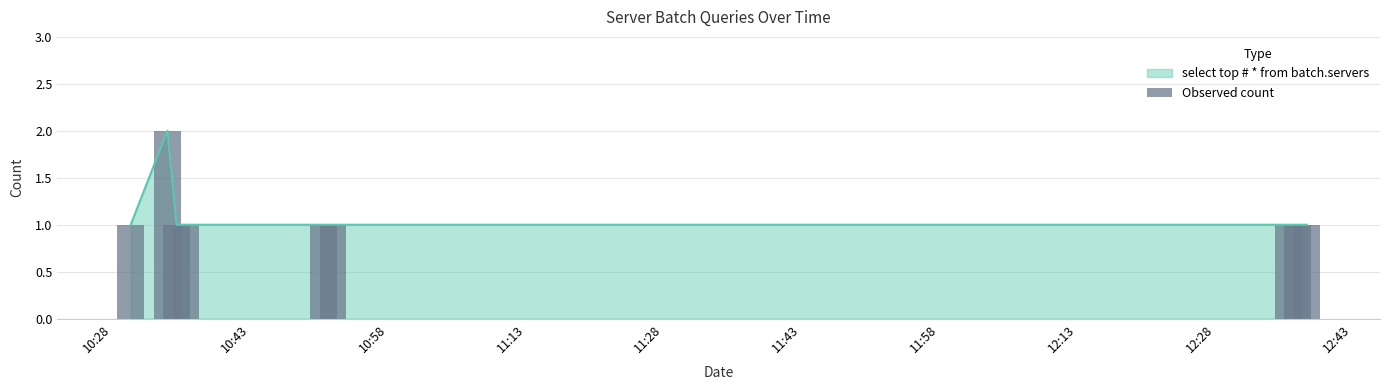

What position from the left is 11:43?

6